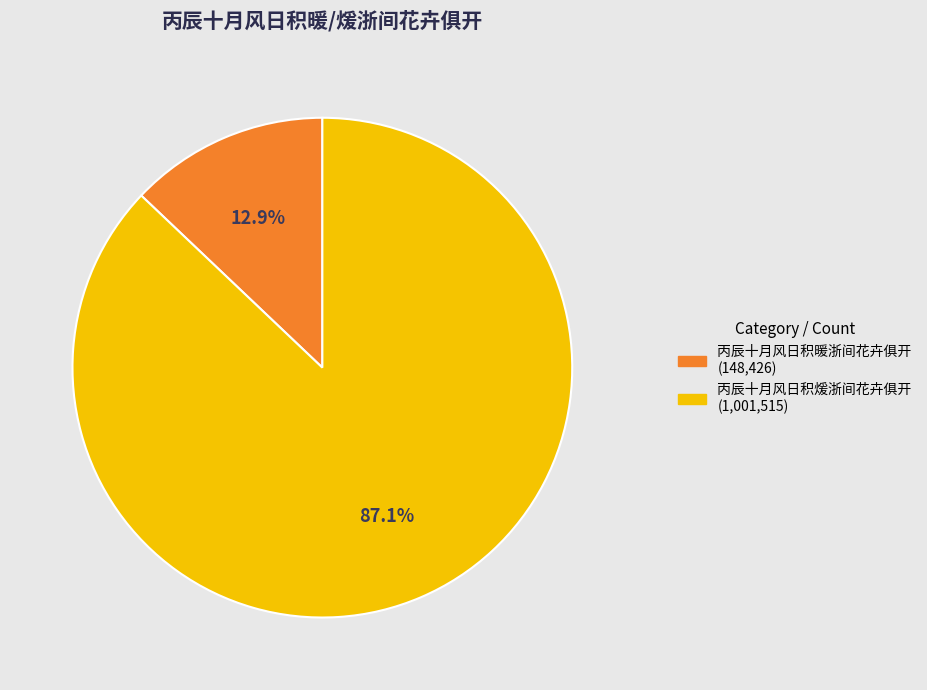

What percentage is the 丙辰十月风日积煖浙间花卉俱开 slice, to the nearest percent?

87%